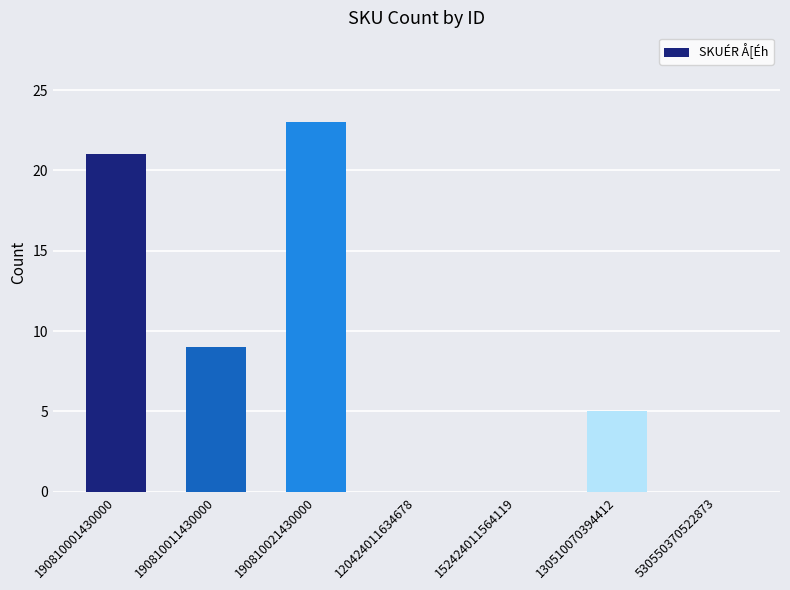

True or false: the data shows 10 at 530550370522873.

False